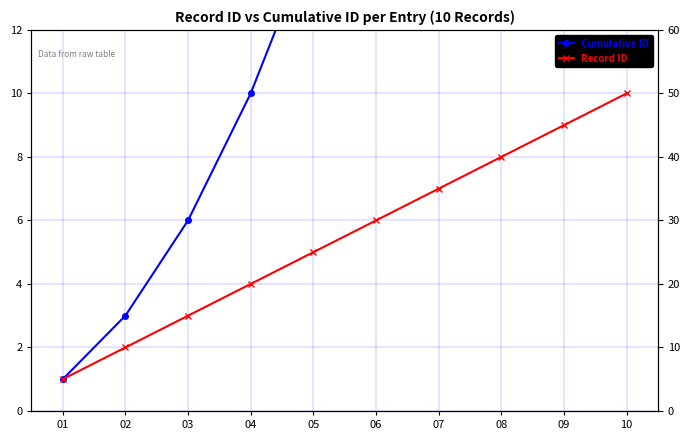

True or false: Record ID and Cumulative ID cross at least once.

False